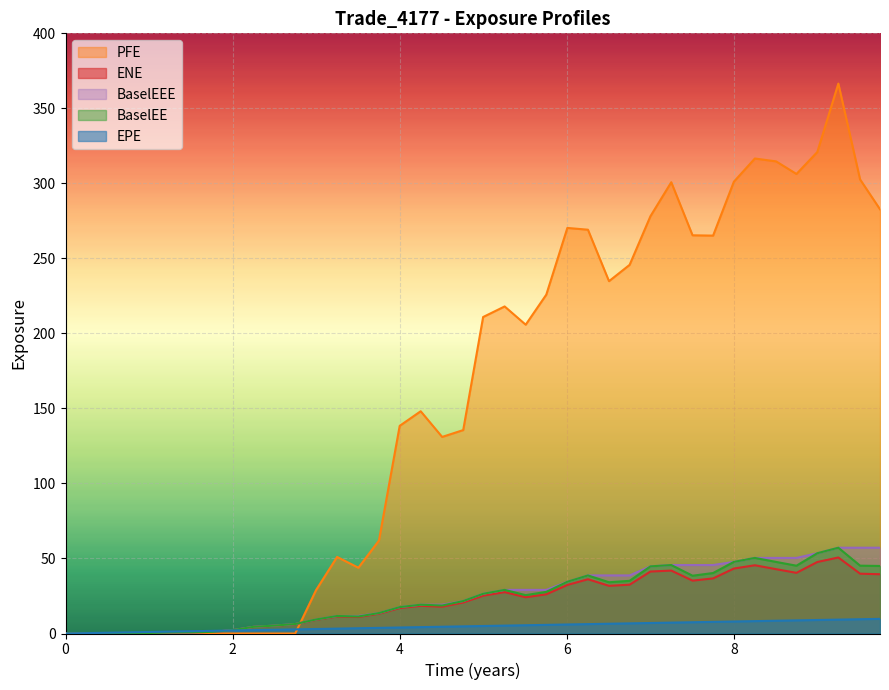

Which series has the largest range (max minus min)?

PFE